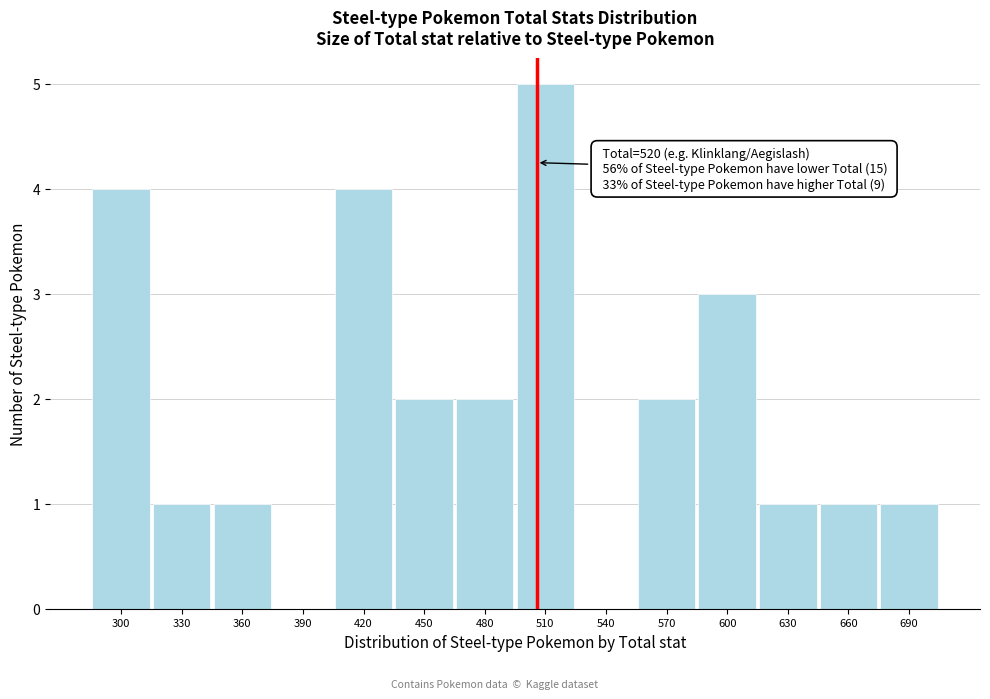

Reading left to right, list all the values displayed in this chart.

300=4	330=1	360=1	390=0	420=4	450=2	480=2	510=5	540=0	570=2	600=3	630=1	660=1	690=1